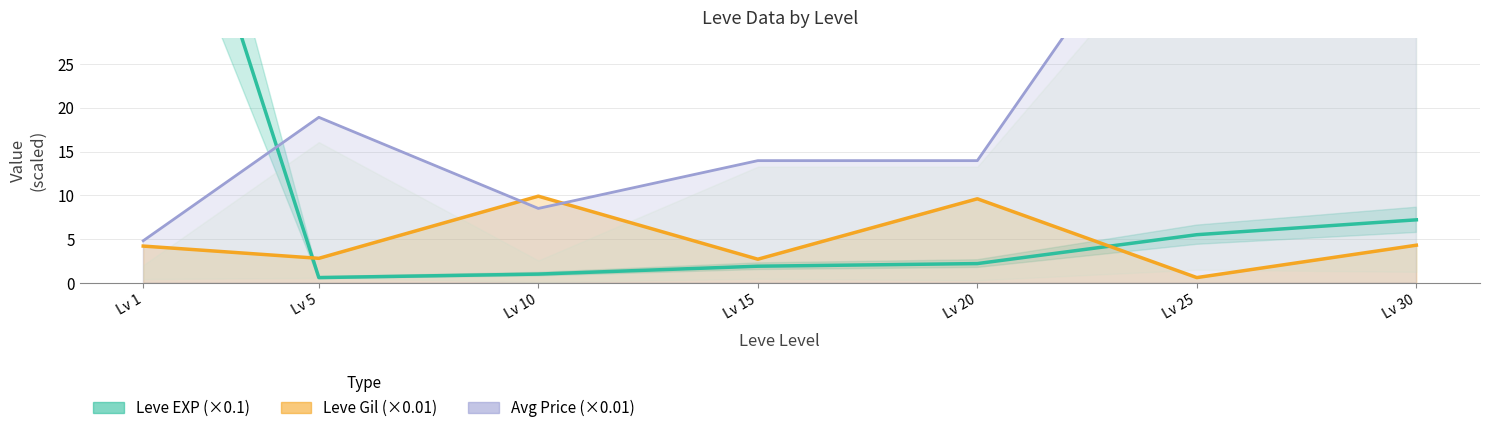

Reading left to right, what are all the values shown in this chart?

Leve EXP (×0.1): Lv 1=63.0	Lv 5=0.6	Lv 10=1.0	Lv 15=1.9	Lv 20=2.2	Lv 25=5.5	Lv 30=7.2
Leve Gil (×0.01): Lv 1=4.2	Lv 5=2.8	Lv 10=9.9	Lv 15=2.7	Lv 20=9.6	Lv 25=0.6	Lv 30=4.3
Avg Price (×0.01): Lv 1=4.8	Lv 5=18.9	Lv 10=8.5	Lv 15=14.0	Lv 20=14.0	Lv 25=50.0	Lv 30=41.6